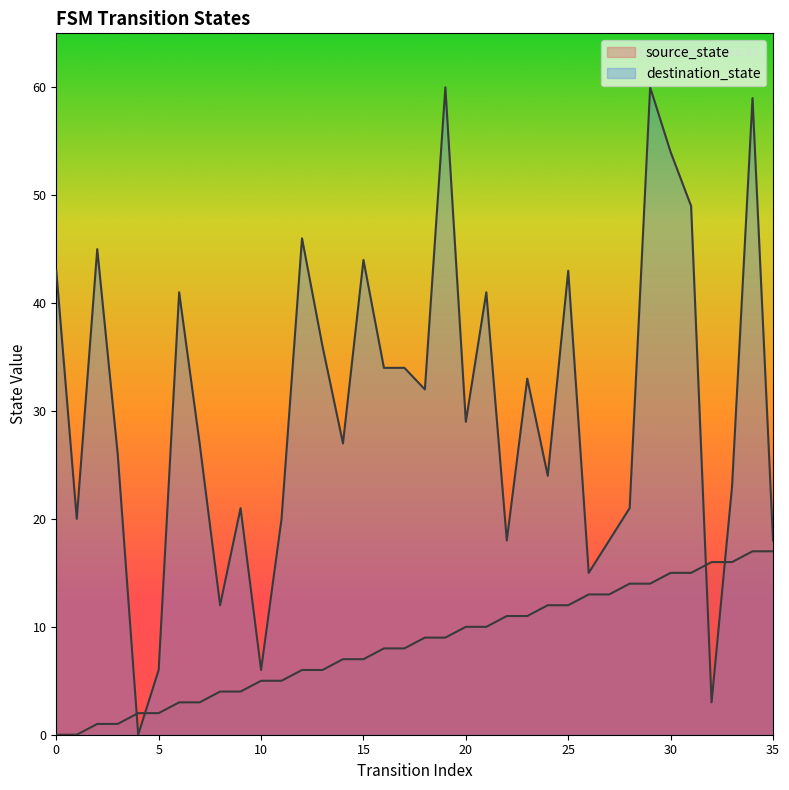

Is it true that source_state equals 3 at 7?

True